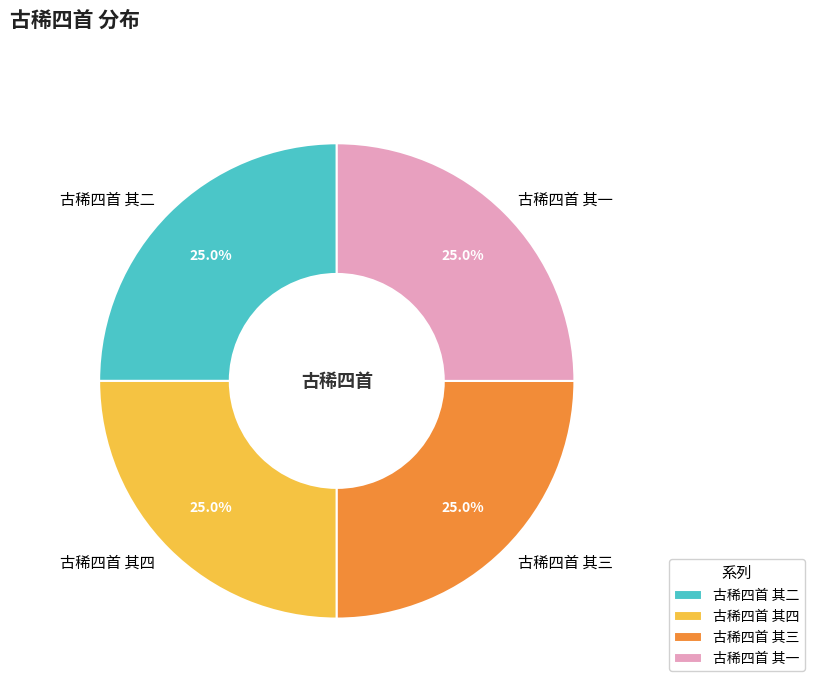

What is the ratio of the value at 古稀四首 其四 to the value at 古稀四首 其二?

1.0